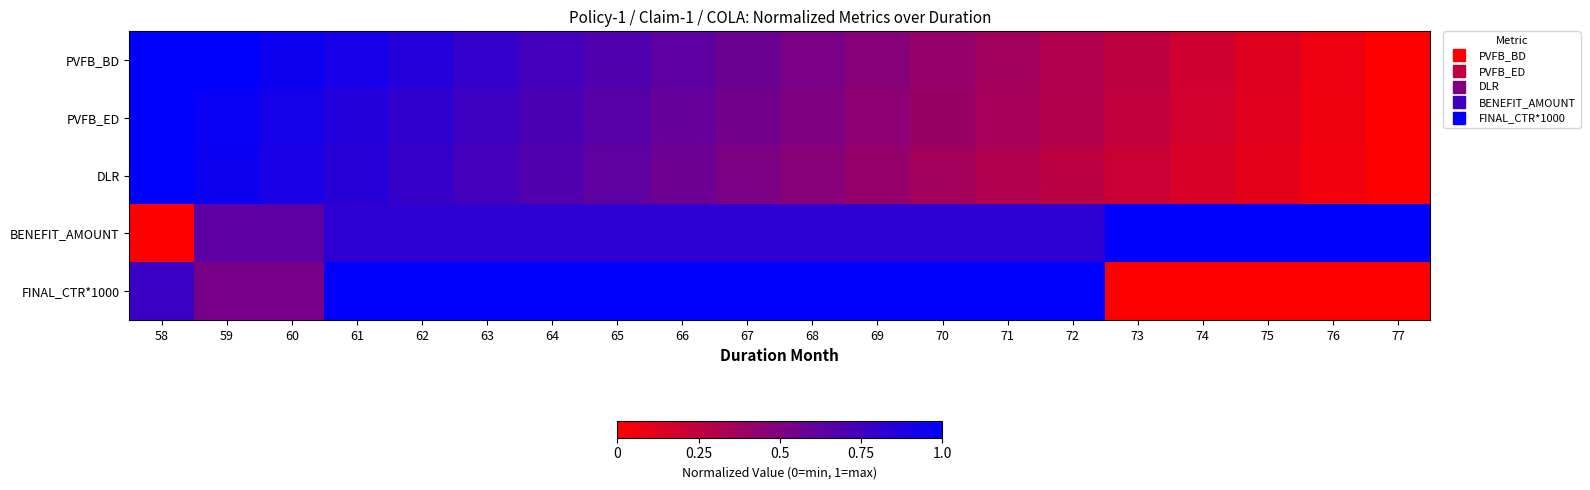

How many data points does each series have?

20